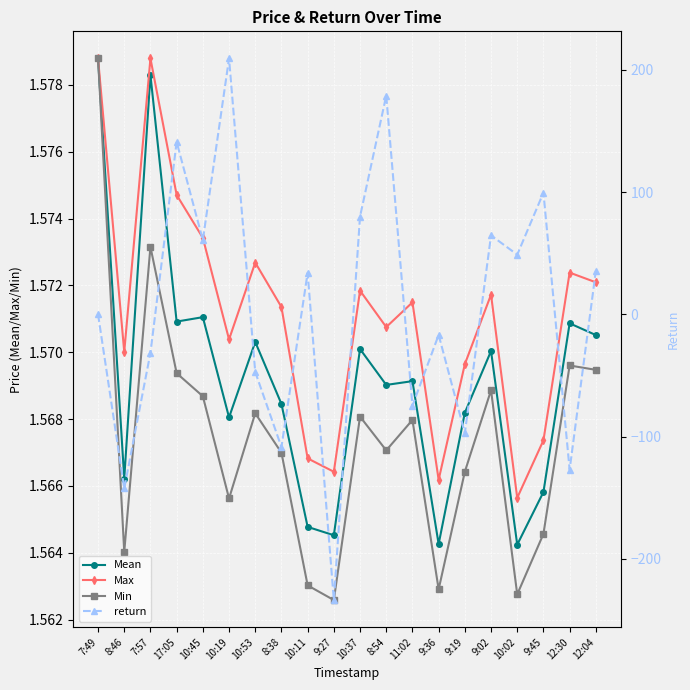

Reading left to right, what are all the values shown in this chart?

Mean: 7:49=1.6	8:46=1.6	7:57=1.6	17:05=1.6	10:45=1.6	10:19=1.6	10:53=1.6	8:38=1.6	10:11=1.6	9:27=1.6	10:37=1.6	8:54=1.6	11:02=1.6	9:36=1.6	9:19=1.6	9:02=1.6	10:02=1.6	9:45=1.6	12:30=1.6	12:04=1.6
Max: 7:49=1.6	8:46=1.6	7:57=1.6	17:05=1.6	10:45=1.6	10:19=1.6	10:53=1.6	8:38=1.6	10:11=1.6	9:27=1.6	10:37=1.6	8:54=1.6	11:02=1.6	9:36=1.6	9:19=1.6	9:02=1.6	10:02=1.6	9:45=1.6	12:30=1.6	12:04=1.6
Min: 7:49=1.6	8:46=1.6	7:57=1.6	17:05=1.6	10:45=1.6	10:19=1.6	10:53=1.6	8:38=1.6	10:11=1.6	9:27=1.6	10:37=1.6	8:54=1.6	11:02=1.6	9:36=1.6	9:19=1.6	9:02=1.6	10:02=1.6	9:45=1.6	12:30=1.6	12:04=1.6
return: 7:49=0.0	8:46=-142.4	7:57=-31.5	17:05=141.1	10:45=60.7	10:19=209.4	10:53=-47.2	8:38=-108.6	10:11=34.0	9:27=-233.8	10:37=80.0	8:54=179.0	11:02=-74.8	9:36=-16.9	9:19=-97.2	9:02=64.6	10:02=48.8	9:45=99.5	12:30=-127.1	12:04=35.6